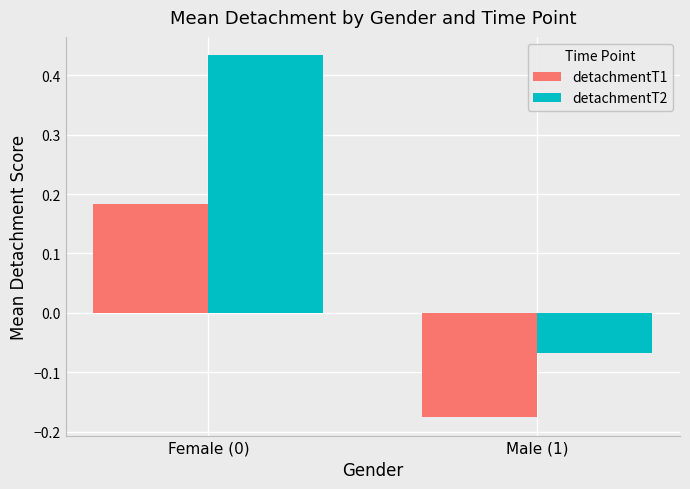

What is the difference between the maximum and minimum values in the detachmentT2 series?

0.5